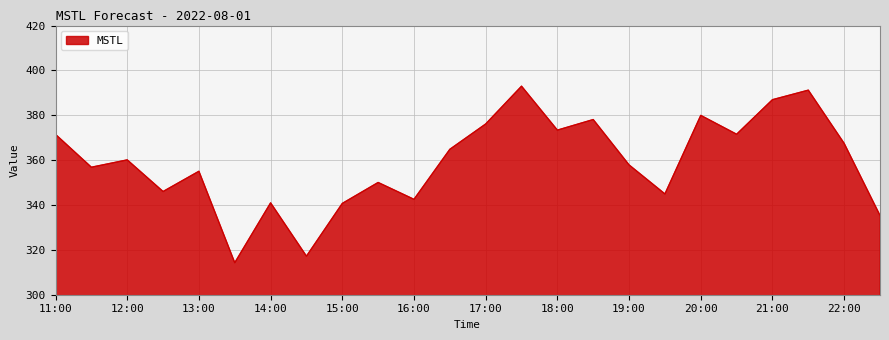

What is the difference between the second highest and second lowest values?

74.0